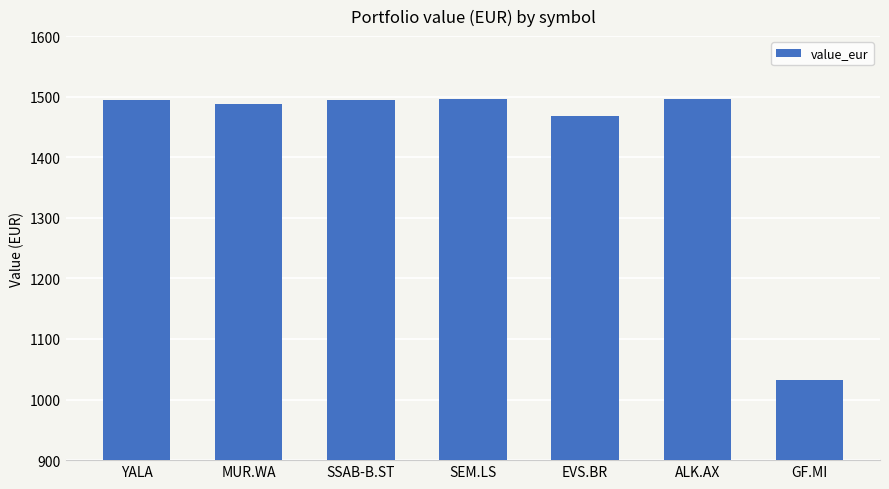

What is the difference between the maximum and second lowest values?

28.5